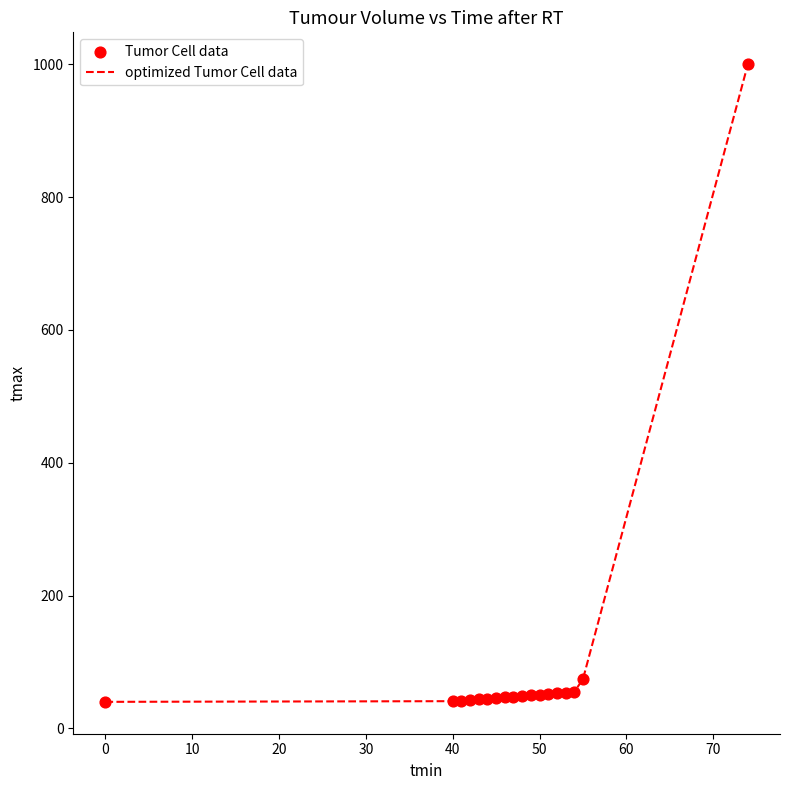

What is the minimum value shown in the chart?

40